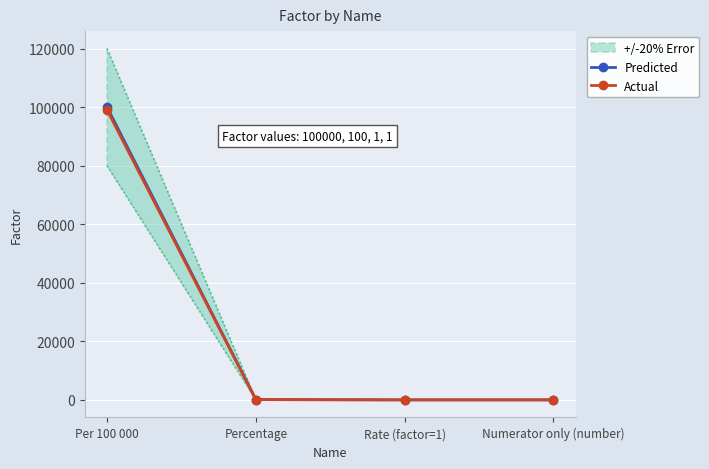

How many values in the Actual series exceed 97?

1